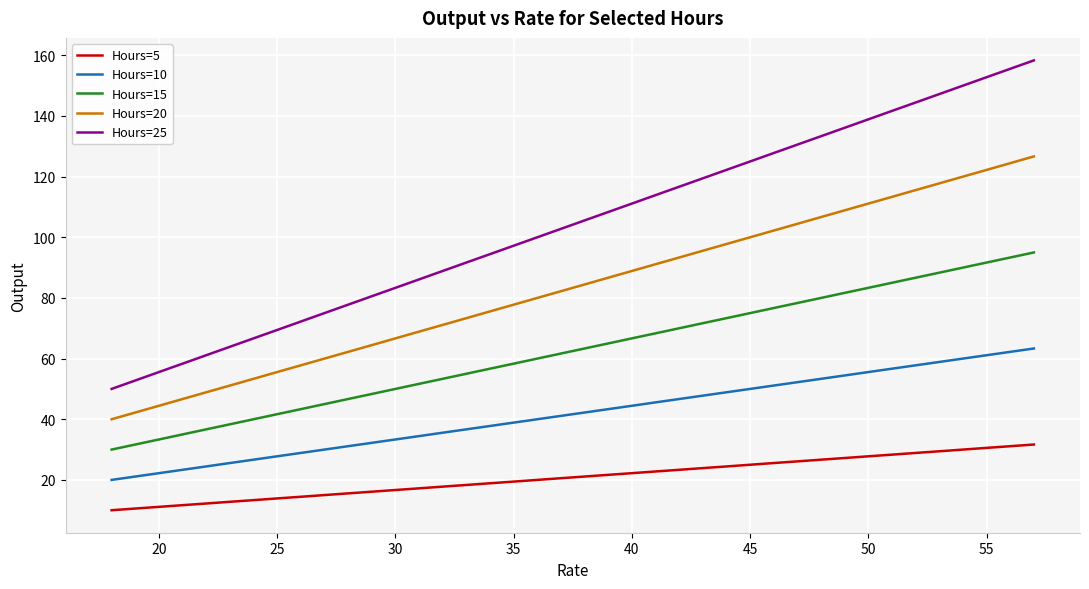

How many lines are shown in the chart?

5